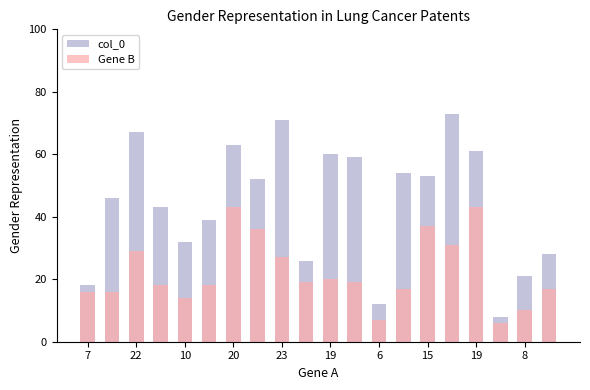

What is the lowest value of the Gene B series?

6